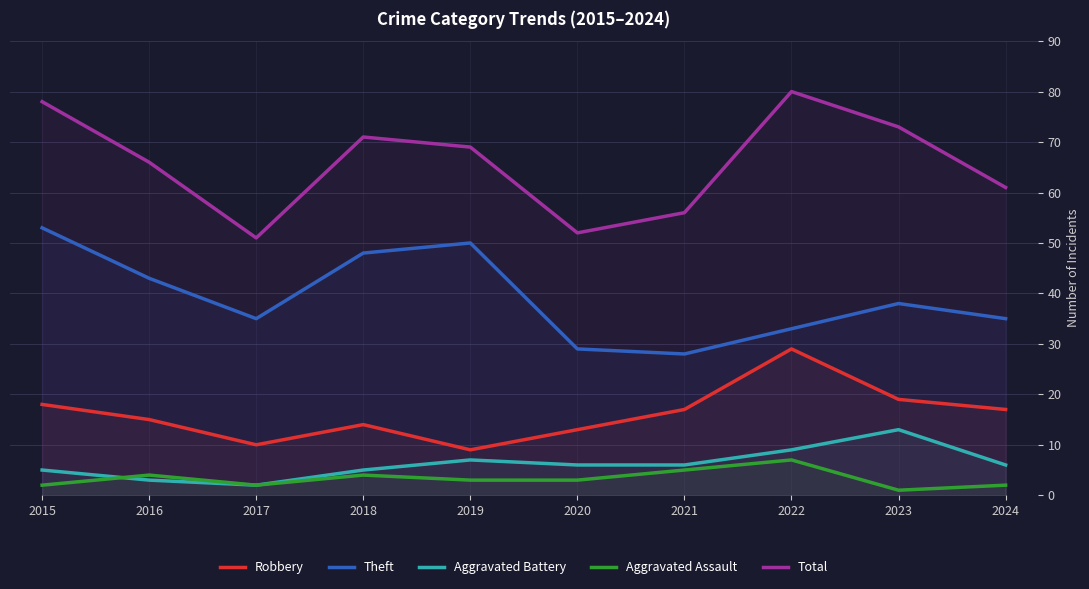

How many interior local valleys does the Total series have?

2